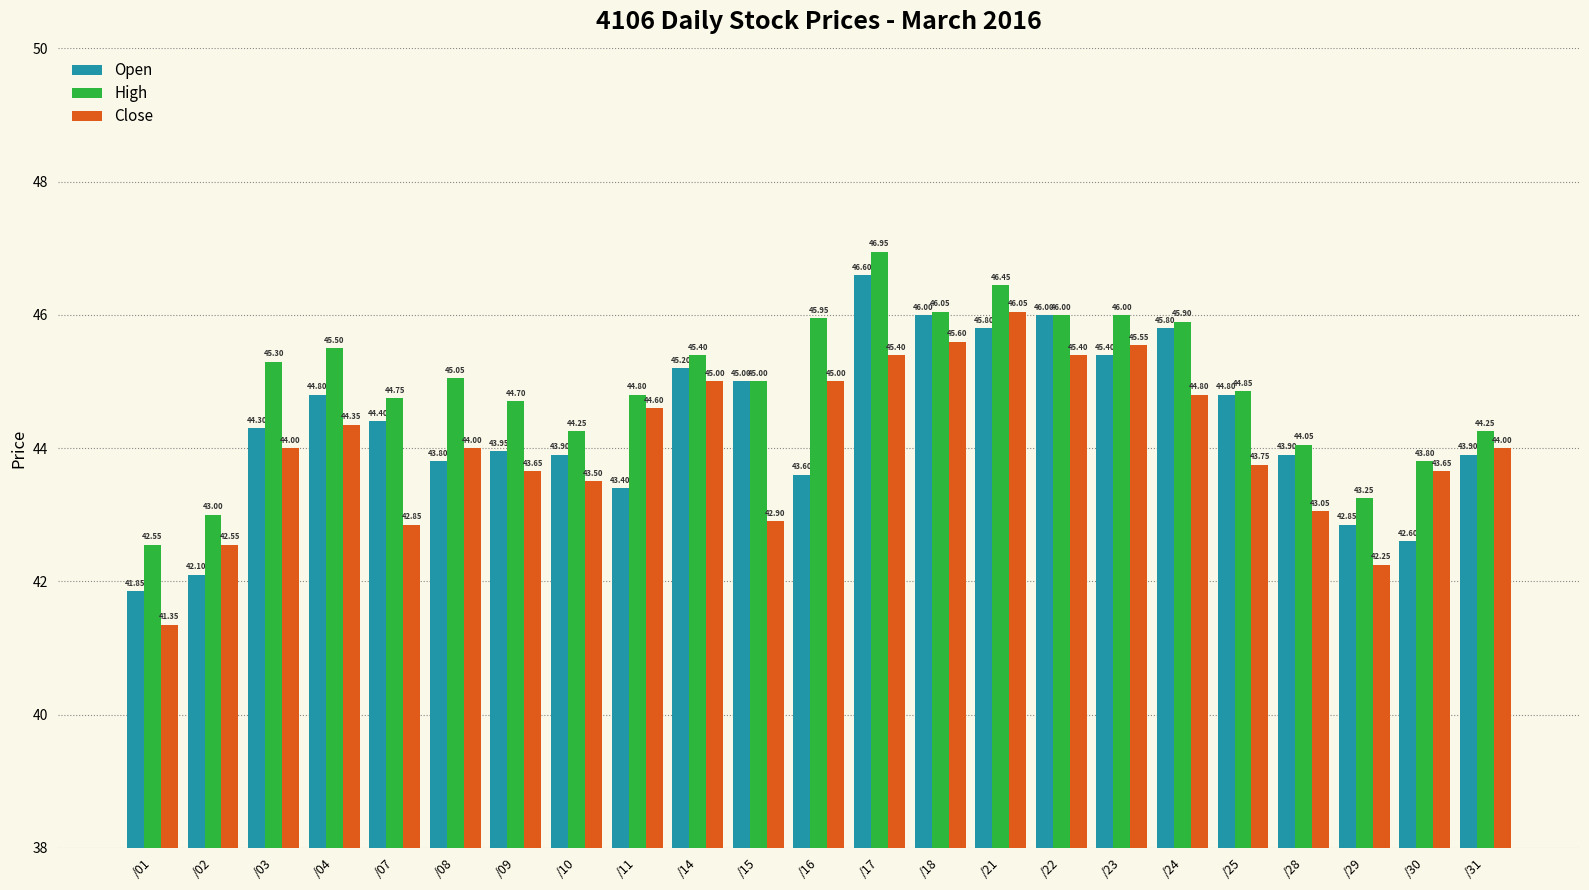

The value of Close at /23 is 11.5. True or false?

False